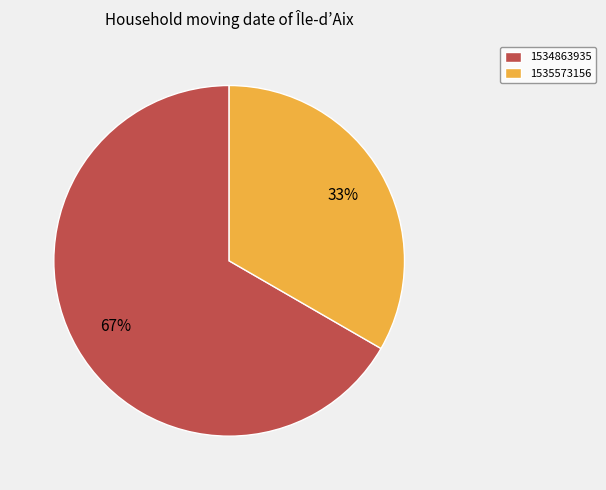

Rank the categories by value from lowest to highest.

1535573156, 1534863935